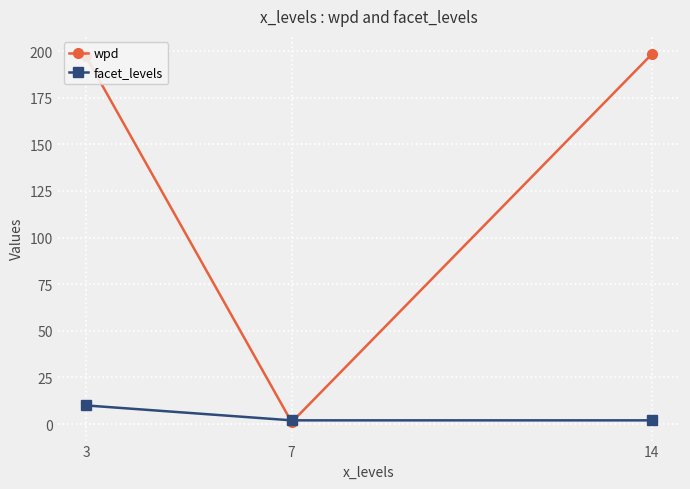

Rank the series by their average value, from lowest to highest.

facet_levels, wpd